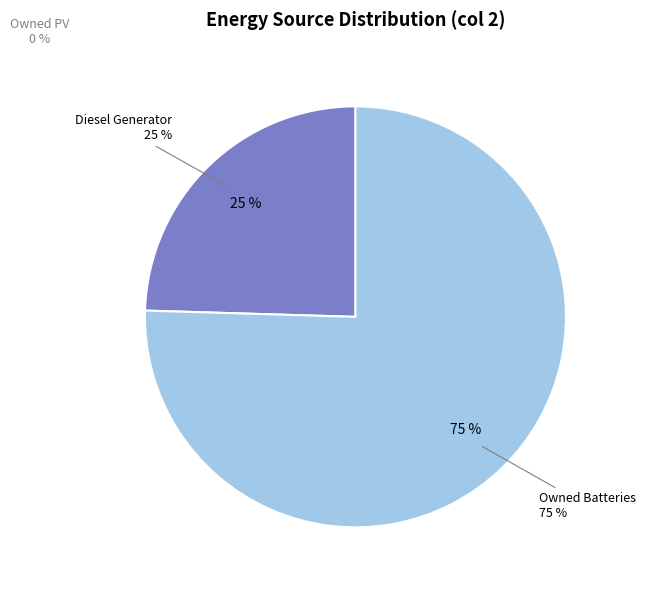

To the nearest percent, what is the difference between the Diesel Generator and Owned PV slice percentages?

25%